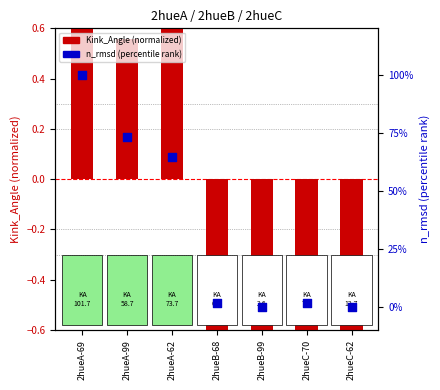

At how many categories does at least one series exceed 0?

5